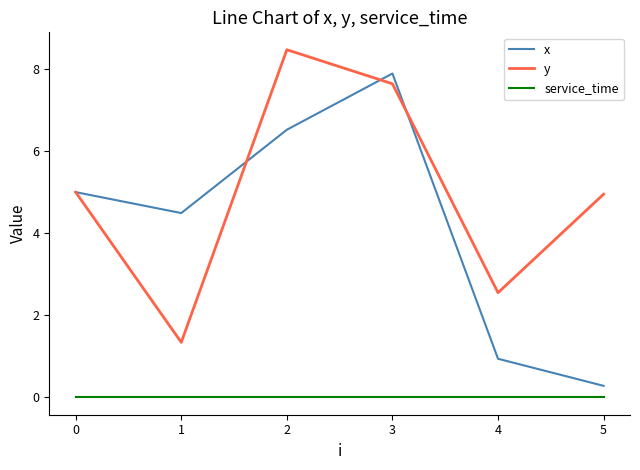

At which category is the sum across all series the highest?

3